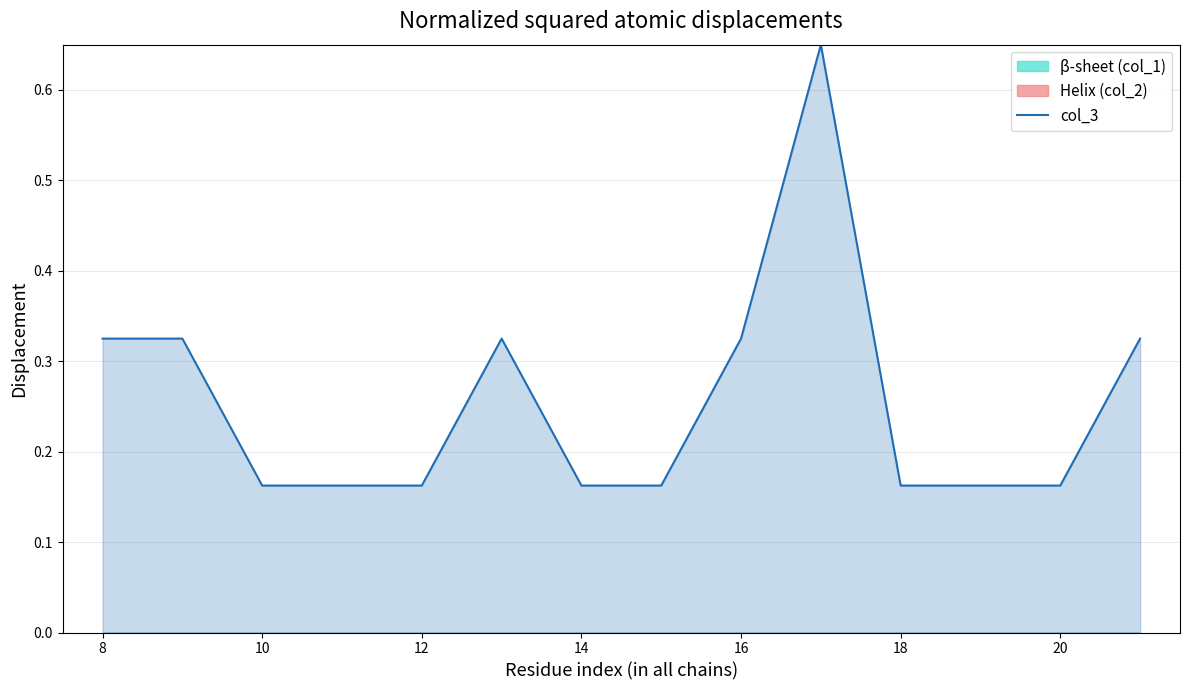

What is the minimum value shown in the chart?

0.2